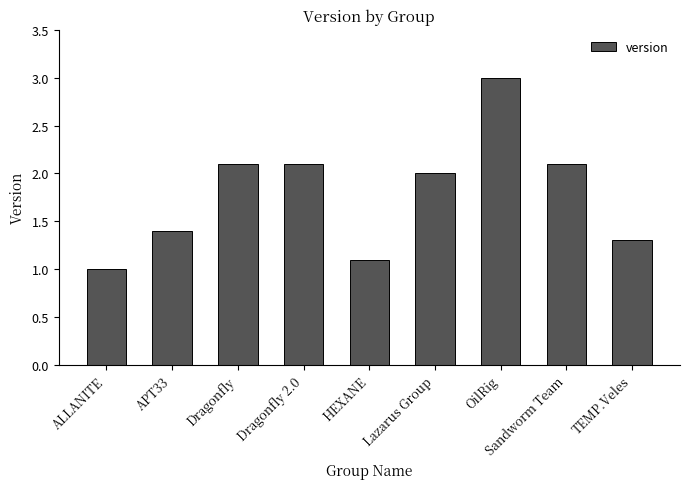

Where does the data first go above 2?

Dragonfly